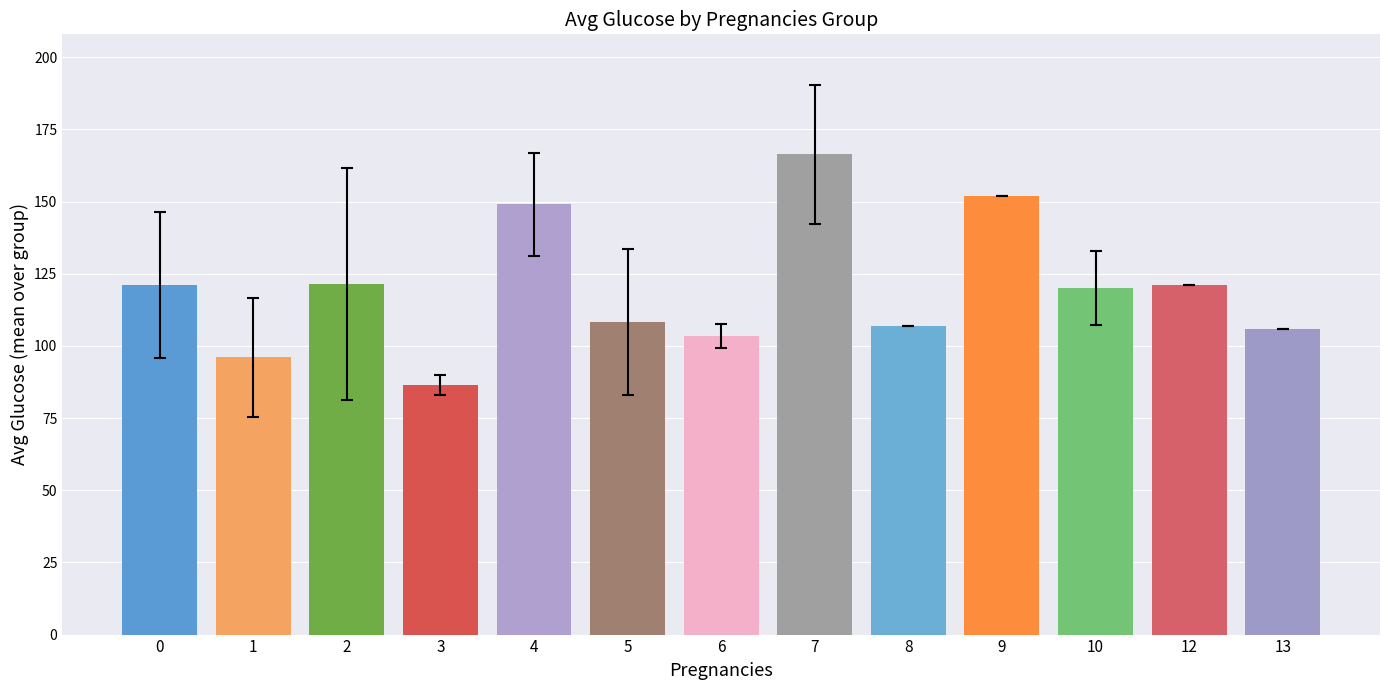

The chart shows a value of 40.2 at 8. True or false?

False